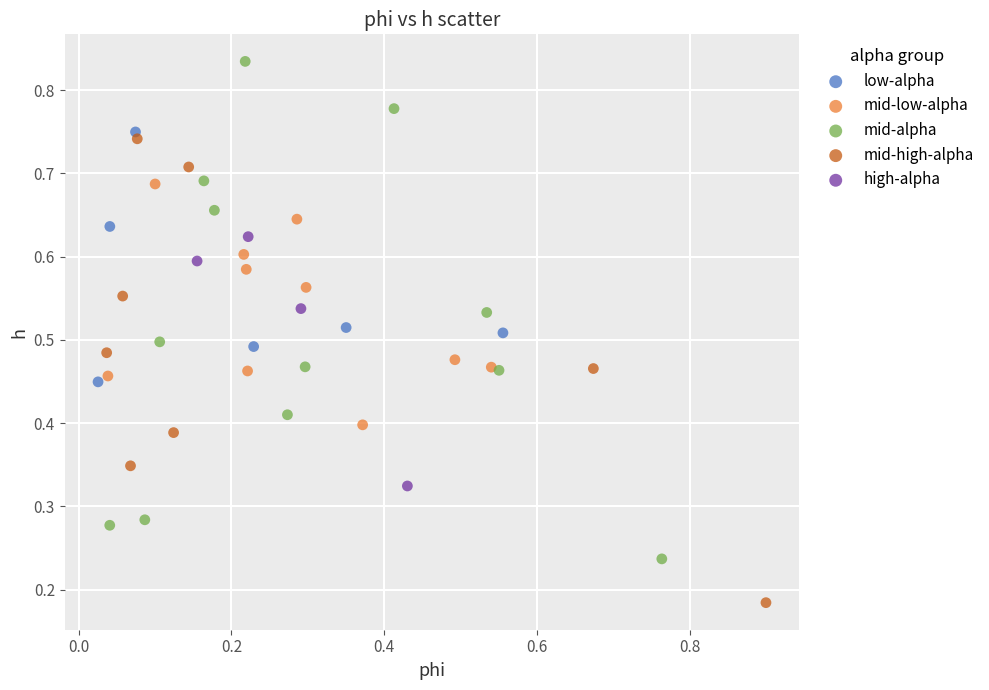

Which series has the widest spread of Y values?

mid-alpha